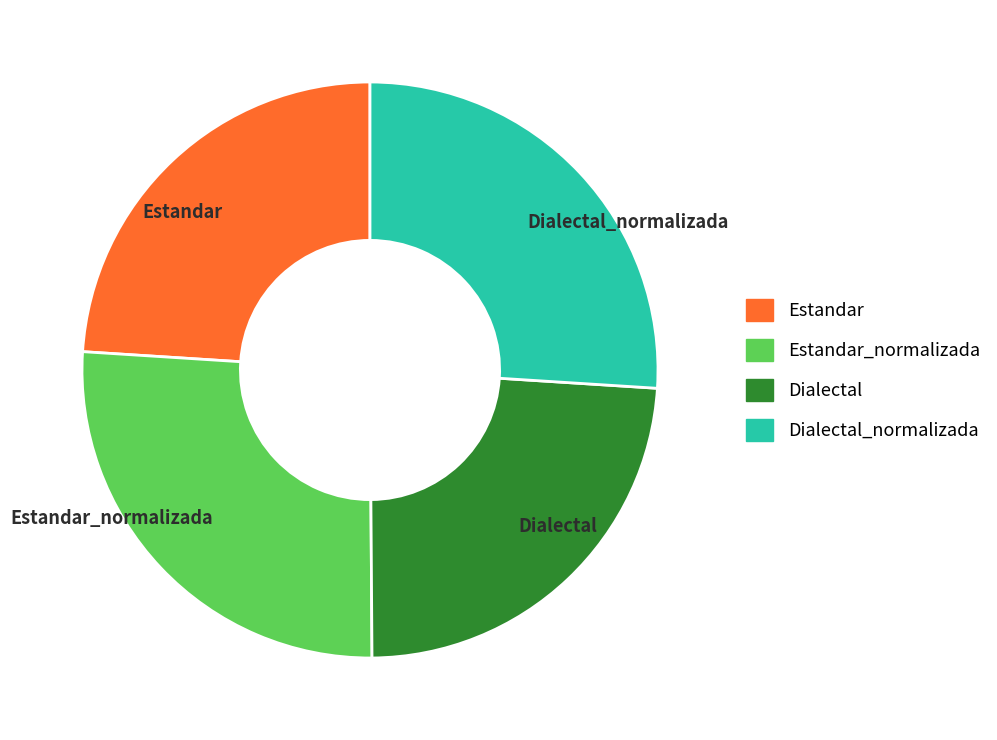

How many segments does this pie chart have?

4